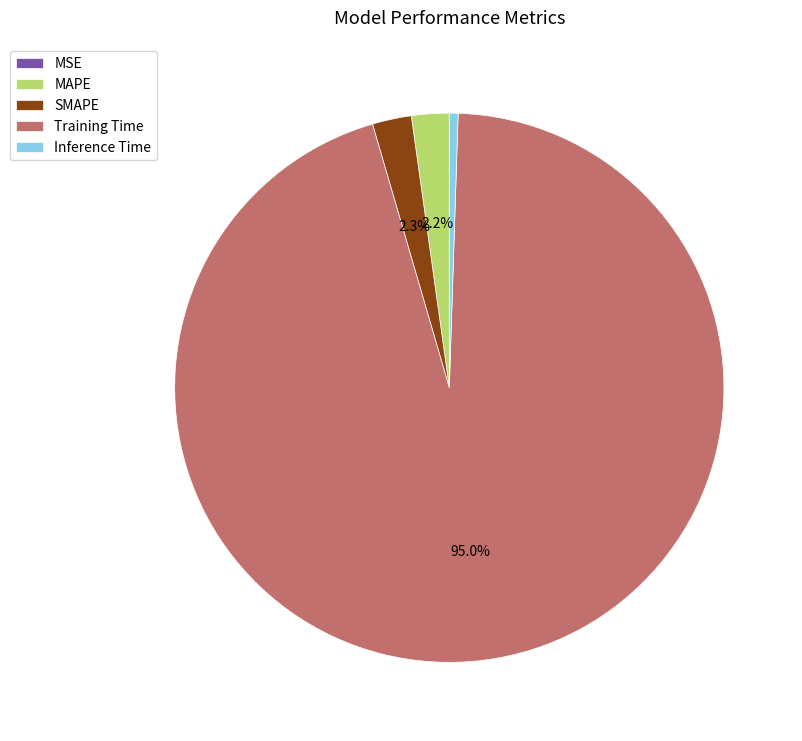

Does Training Time represent more than half of the total?

Yes